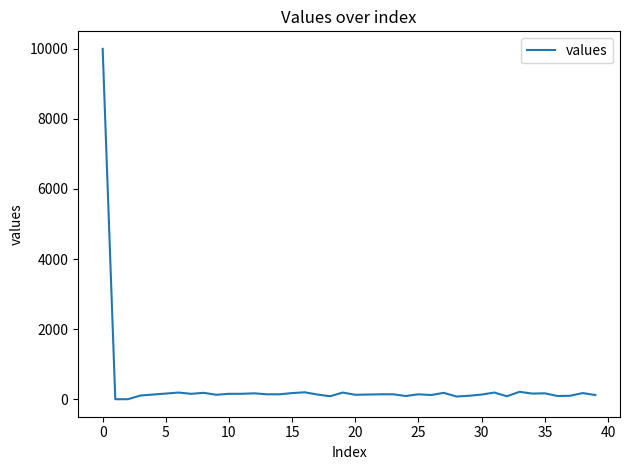

What is the greatest value displayed?

10000